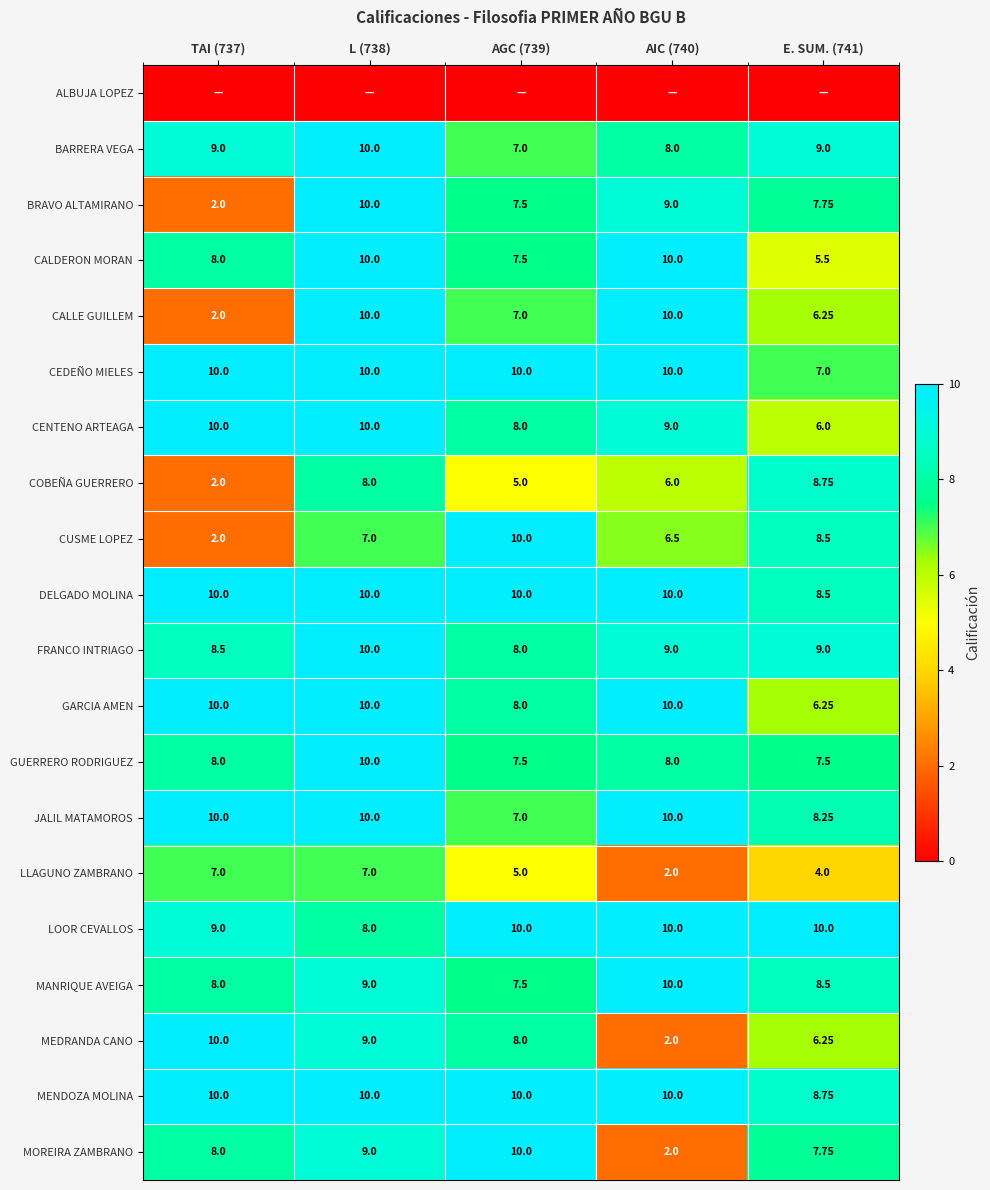

At how many categories does at least one series exceed 3?

5